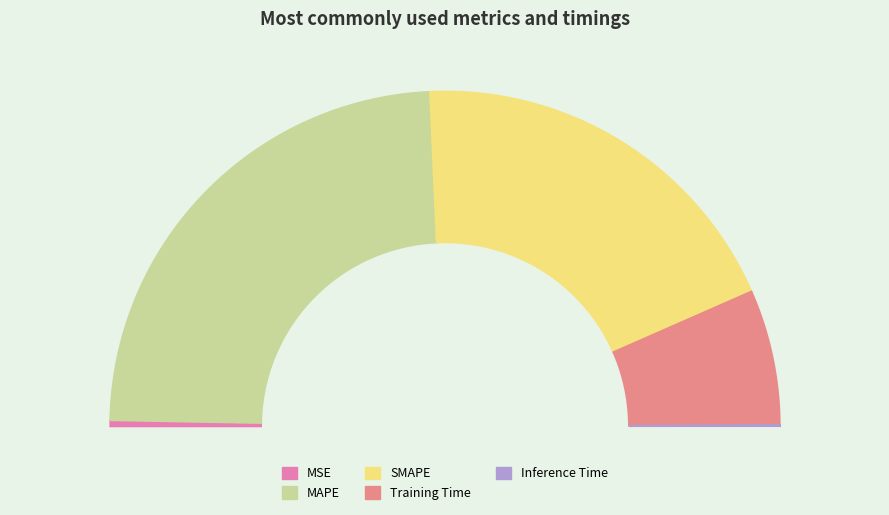

What percentage is the SMAPE slice, to the nearest percent?

38%